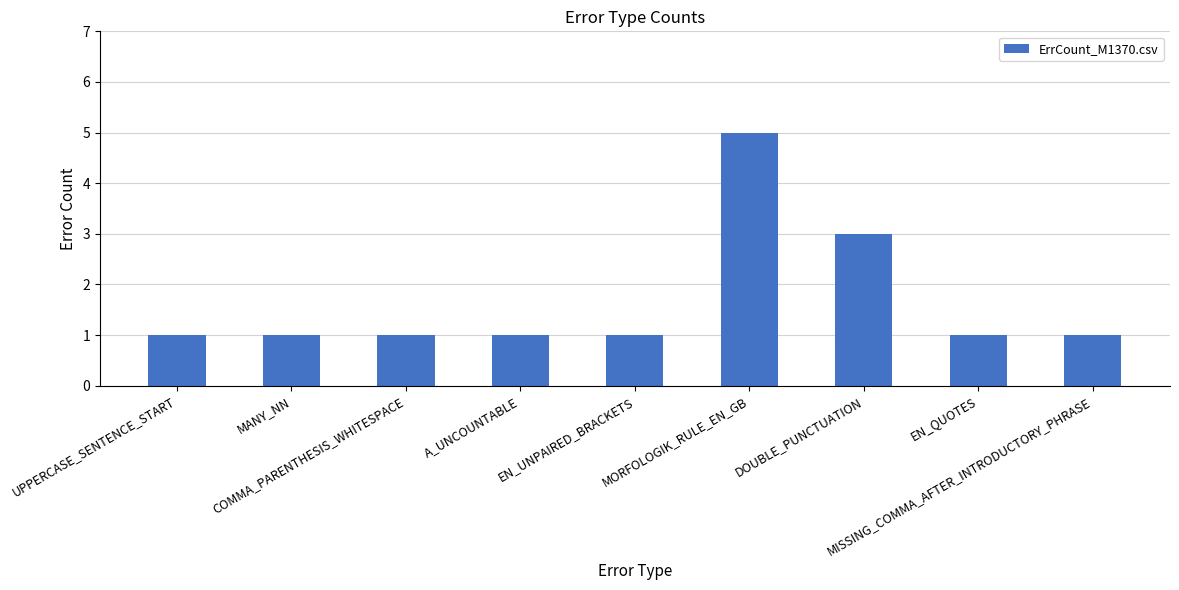

Reading left to right, extract all data points from this chart.

UPPERCASE_SENTENCE_START=1	MANY_NN=1	COMMA_PARENTHESIS_WHITESPACE=1	A_UNCOUNTABLE=1	EN_UNPAIRED_BRACKETS=1	MORFOLOGIK_RULE_EN_GB=5	DOUBLE_PUNCTUATION=3	EN_QUOTES=1	MISSING_COMMA_AFTER_INTRODUCTORY_PHRASE=1